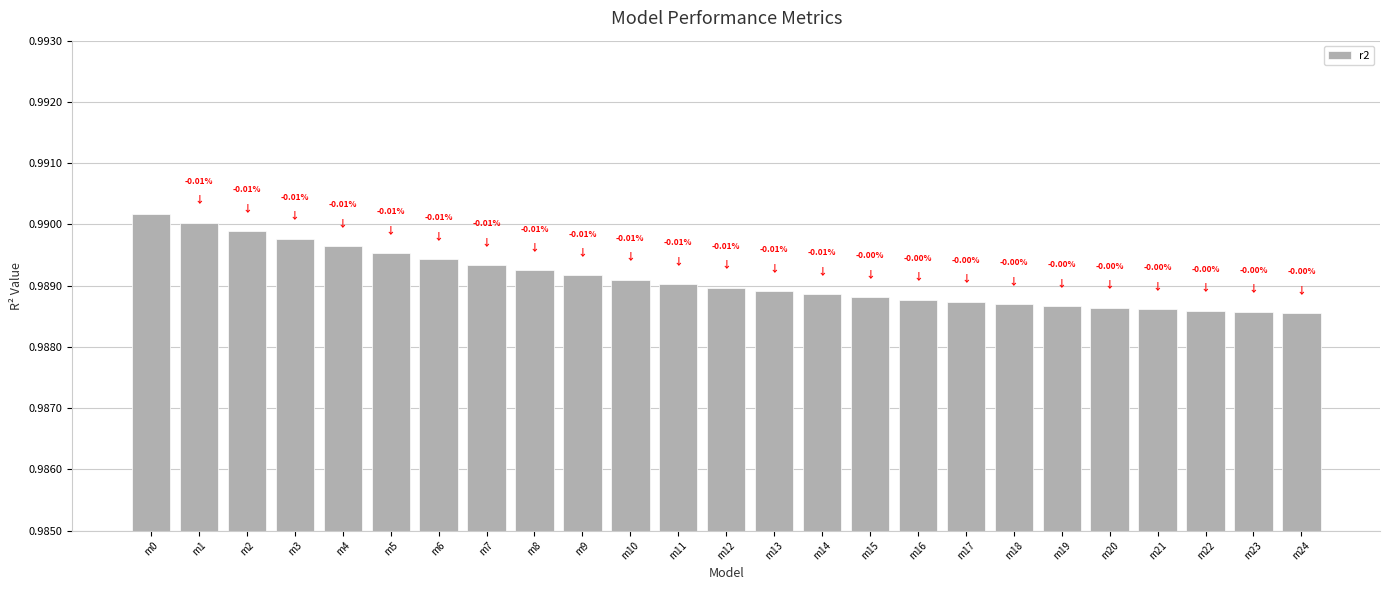

Which label corresponds to the smallest value in the chart?

m24